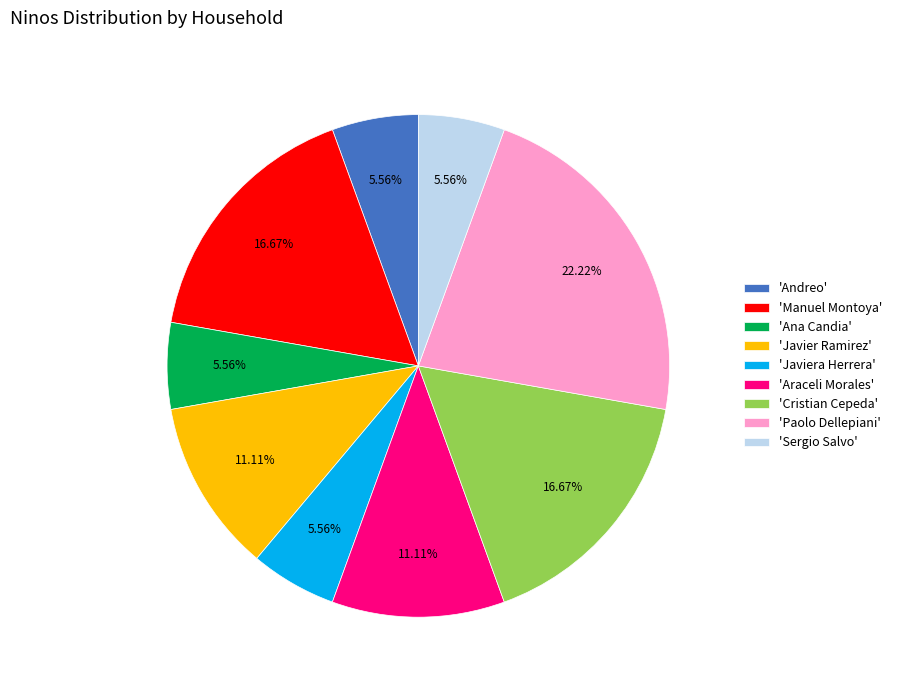

Does 'Araceli Morales' account for over 50% of the chart?

No